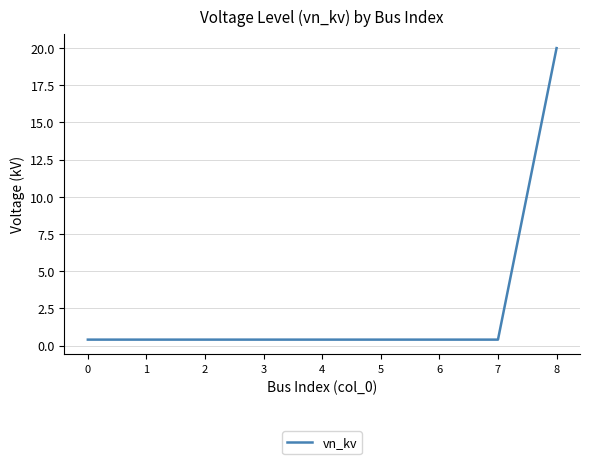

What is the smallest value displayed?

0.4